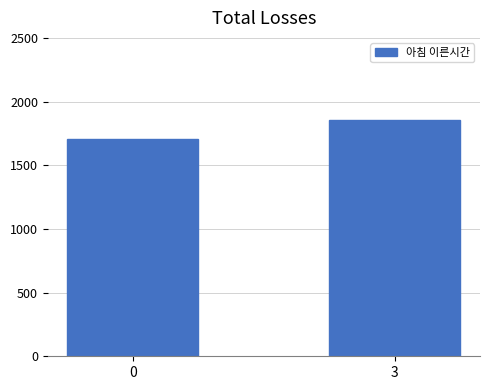

The chart shows a value of 2476.2 at 0. True or false?

False